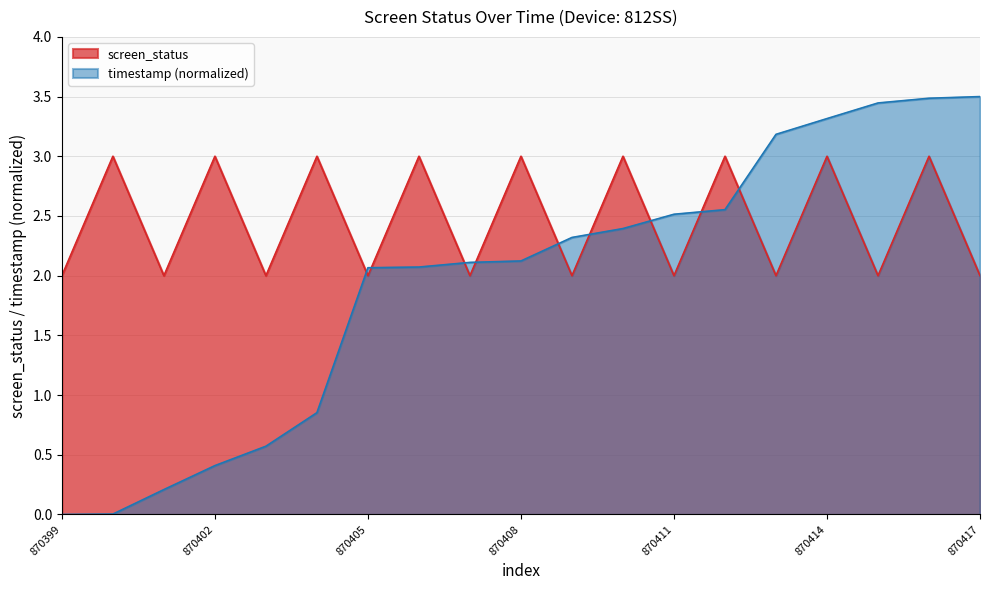

Does the chart have visible grid lines?

Yes